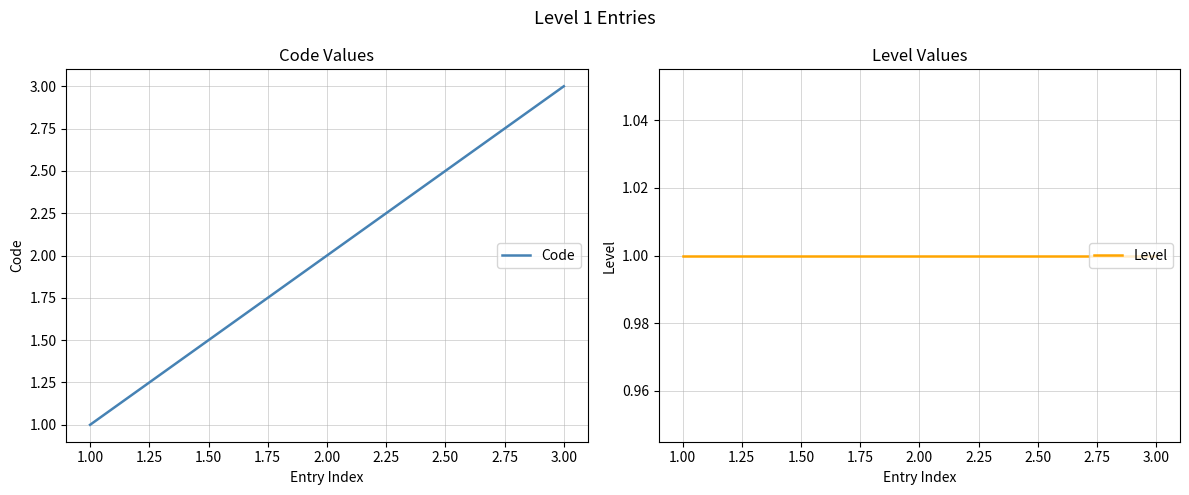

Reading left to right, transcribe all the data shown in this chart.

Code: 1.00=1	2.00=2	3.00=3
Level: 1.00=1	2.00=1	3.00=1